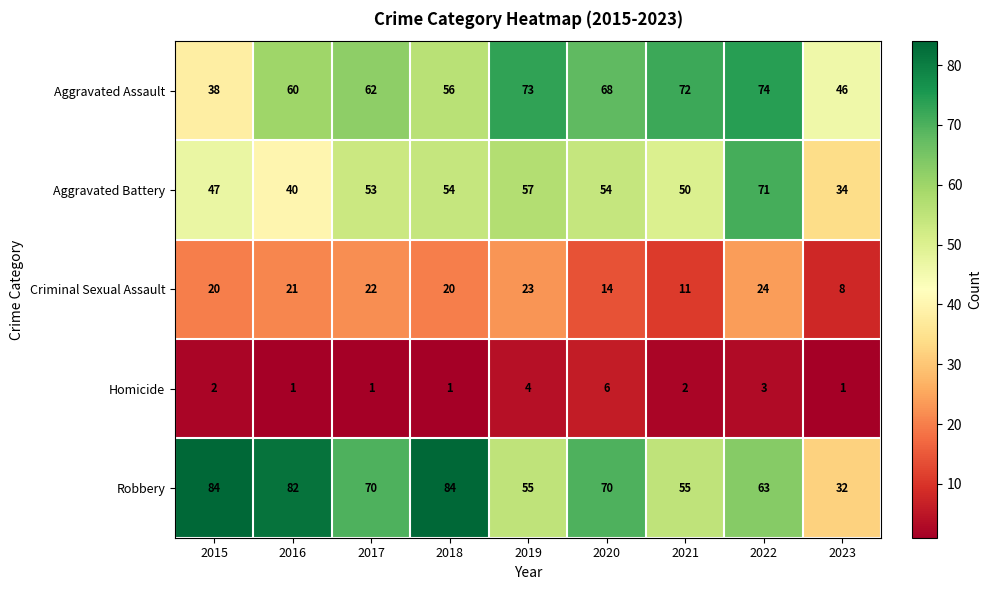

The value of Criminal Sexual Assault at 2023 is 8. True or false?

True